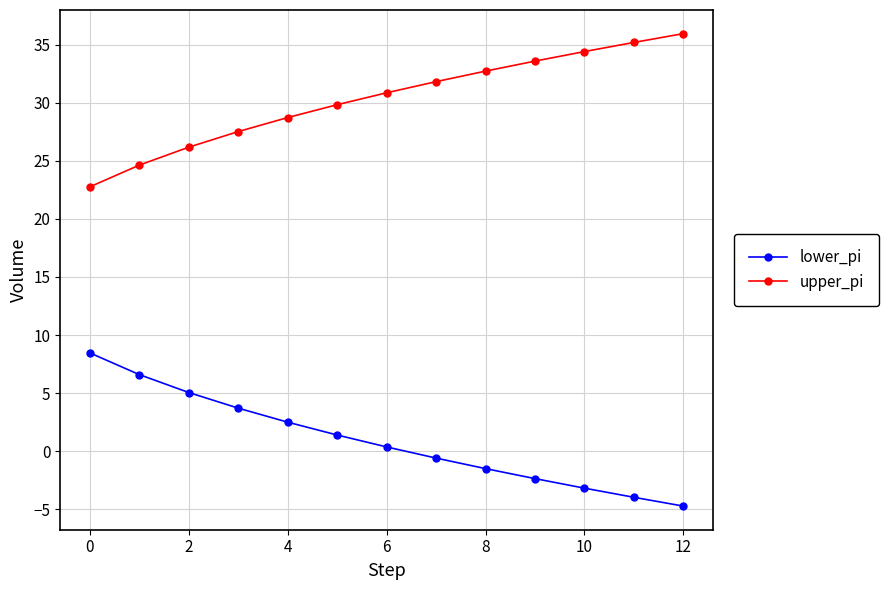

What is the value of the lower_pi point at the 10th from the left?

-2.4